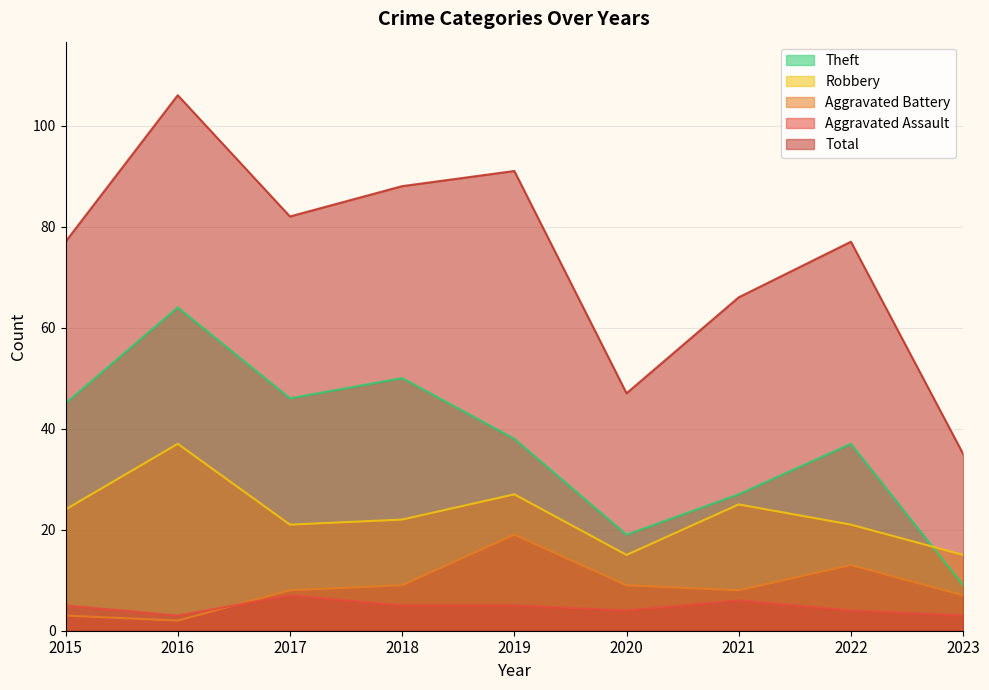

Between 2018 and 2019, which series saw the biggest shift?

Theft